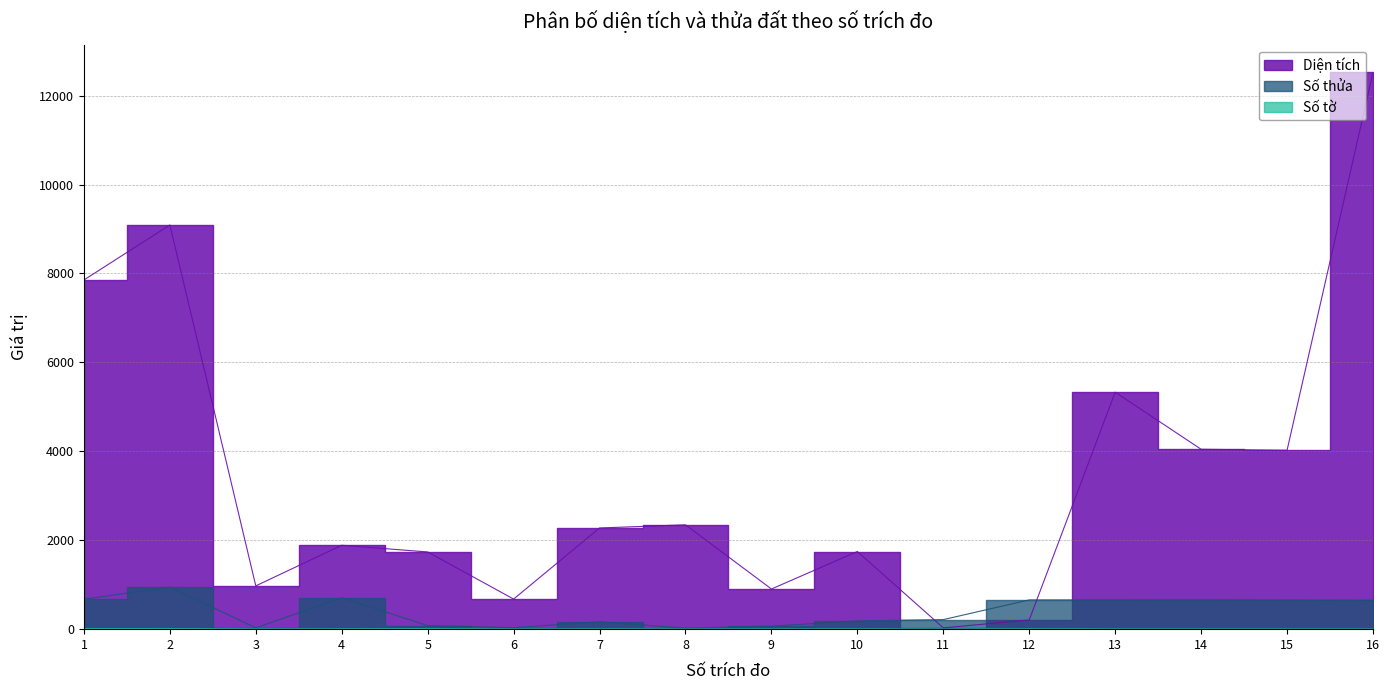

Between 11 and 13, which is larger?

13